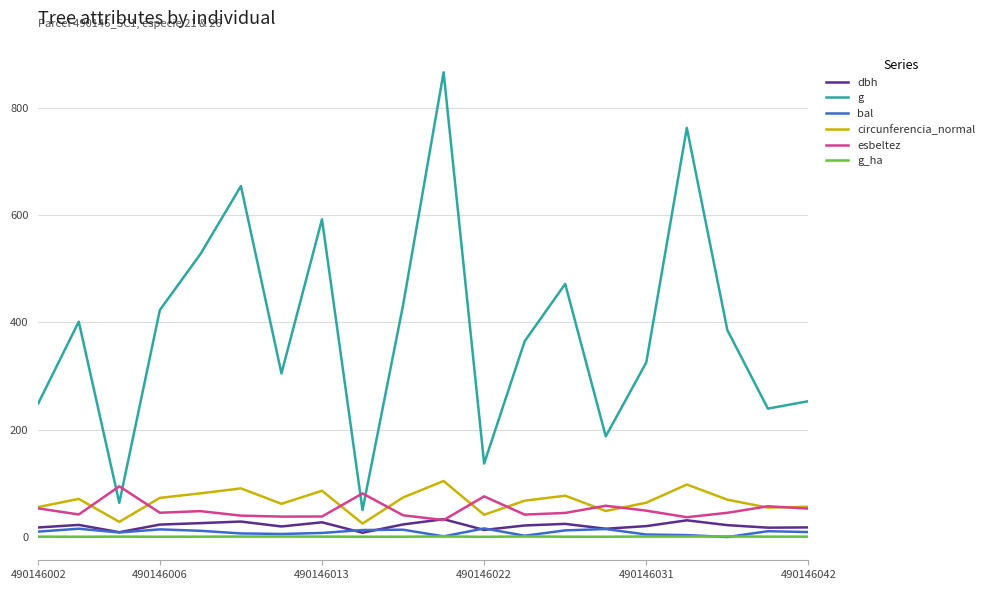

What are all the series names shown in the legend?

dbh, g, bal, circunferencia_normal, esbeltez, g_ha